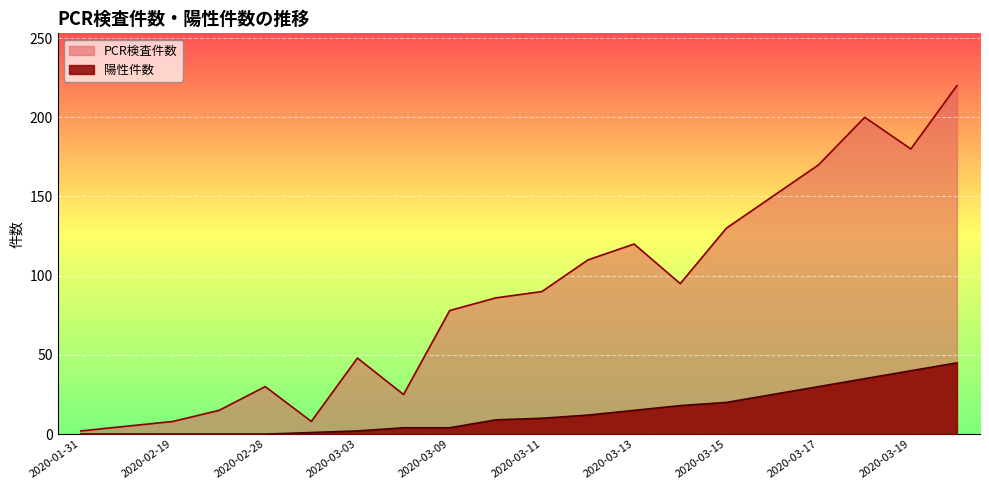

How many values in 陽性件数 are above zero?

15